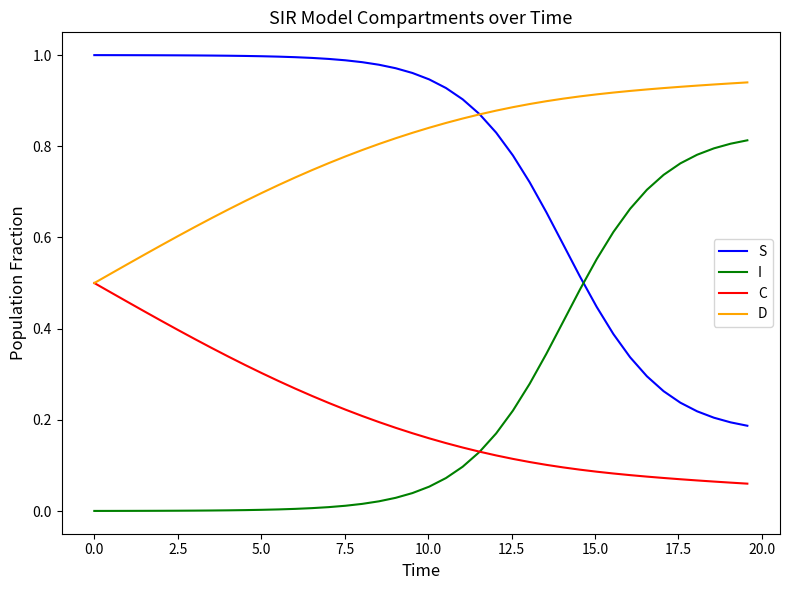

List the series in order of their peak value, lowest first.

C, I, D, S